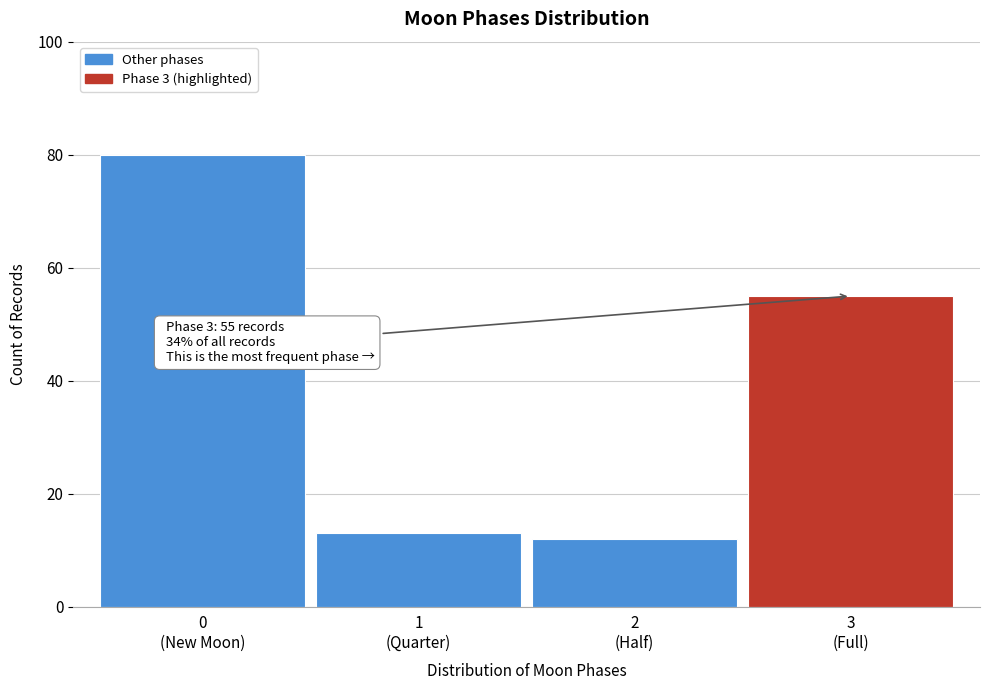

Reading left to right, what are all the values shown in this chart?

80	13	12	55